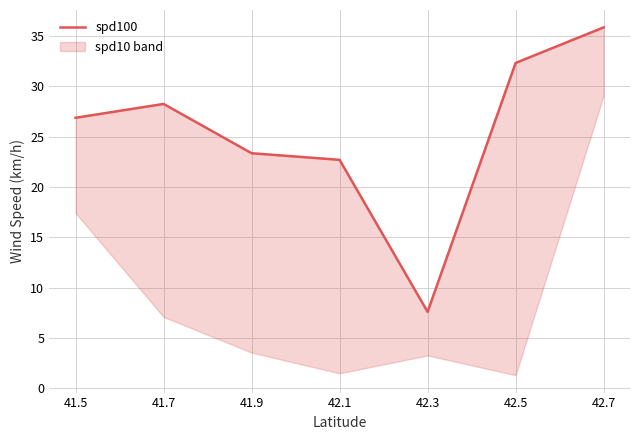

Is it true that the value at 42.3 is 5.1?

False